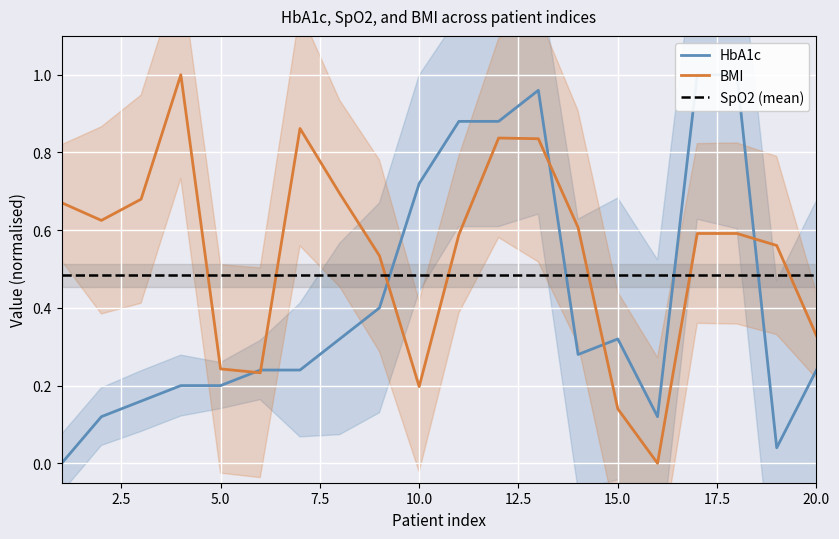

Is it true that BMI equals 0.5 at 20.0?

False